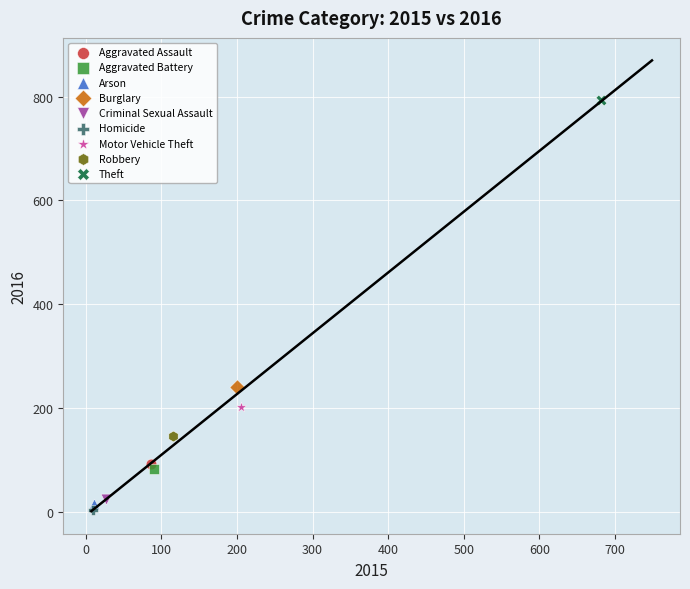

What are all the series names shown in the legend?

Aggravated Assault, Aggravated Battery, Arson, Burglary, Criminal Sexual Assault, Homicide, Motor Vehicle Theft, Robbery, Theft